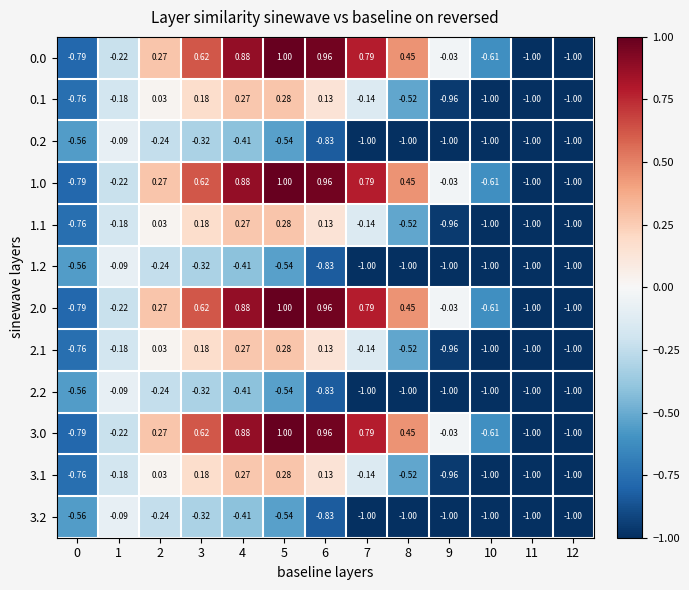

How many series are shown in this chart?

12